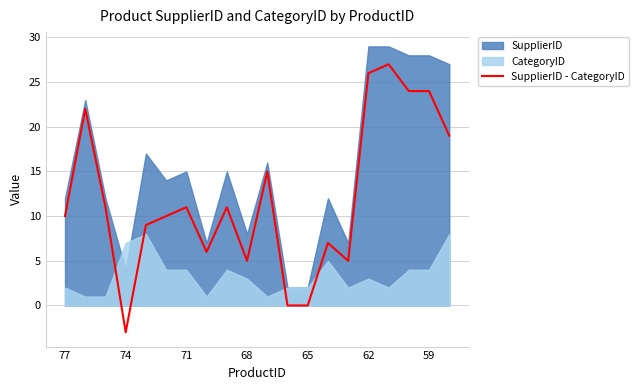

At which label does SupplierID - CategoryID reach its minimum?

74